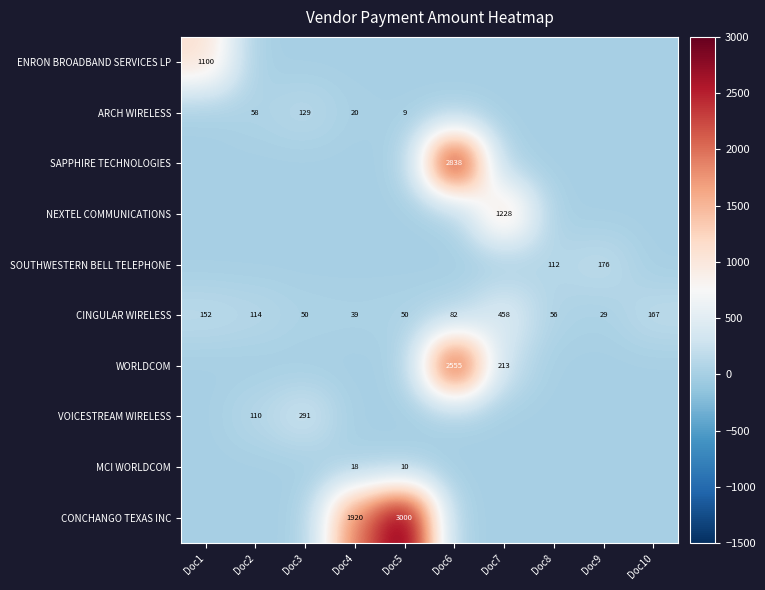

True or false: ENRON BROADBAND SERVICES LP has a value of 407 at Doc1.

False